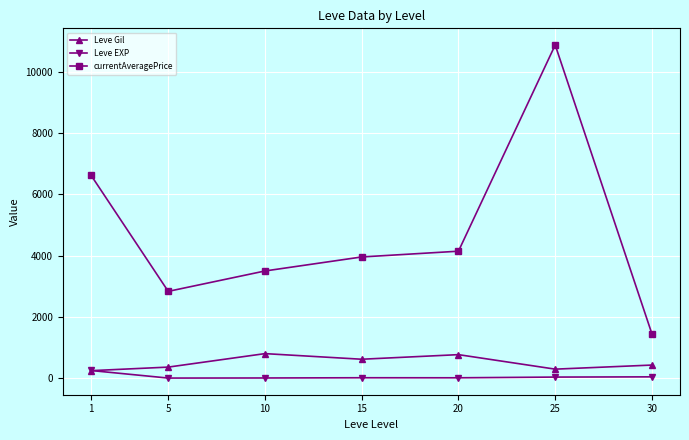

Which series has the largest range (max minus min)?

currentAveragePrice